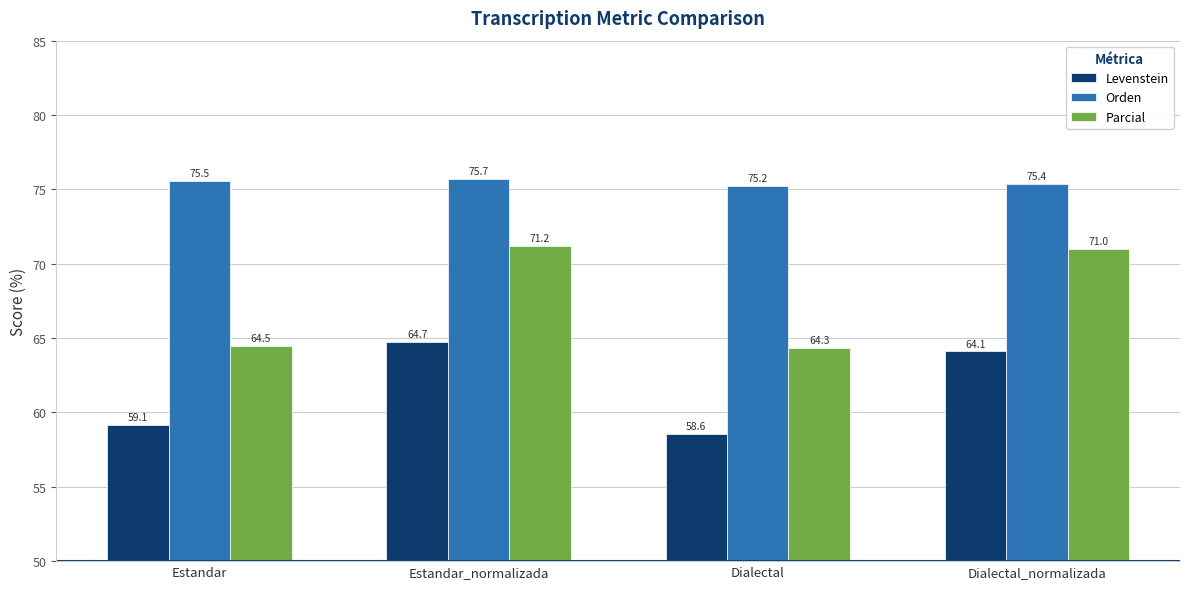

Which label corresponds to the smallest value in the chart?

Dialectal